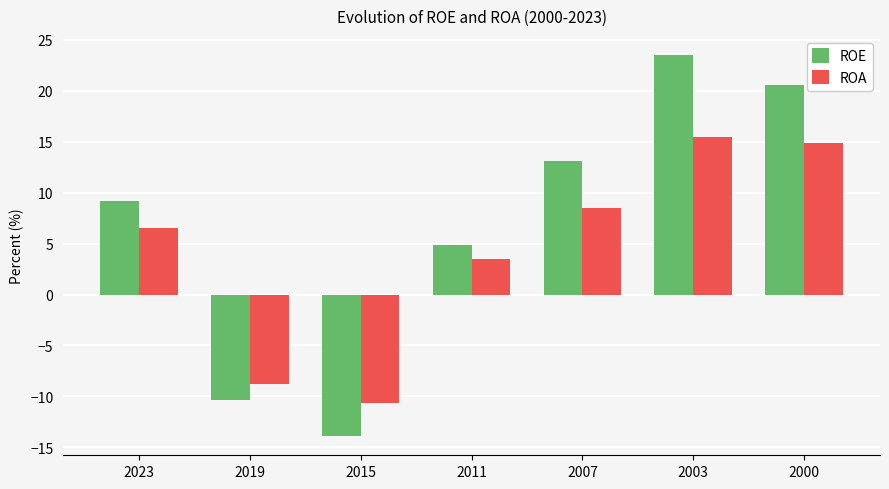

The ROA series shows 5.7 at 2011. True or false?

False